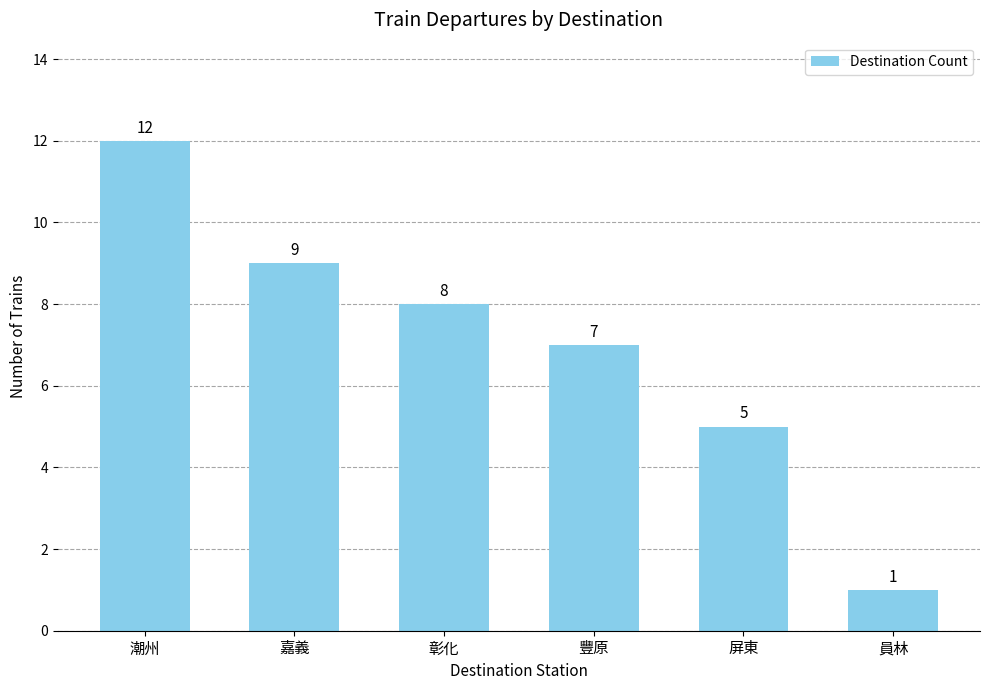

What position from the left is 屏東?

5